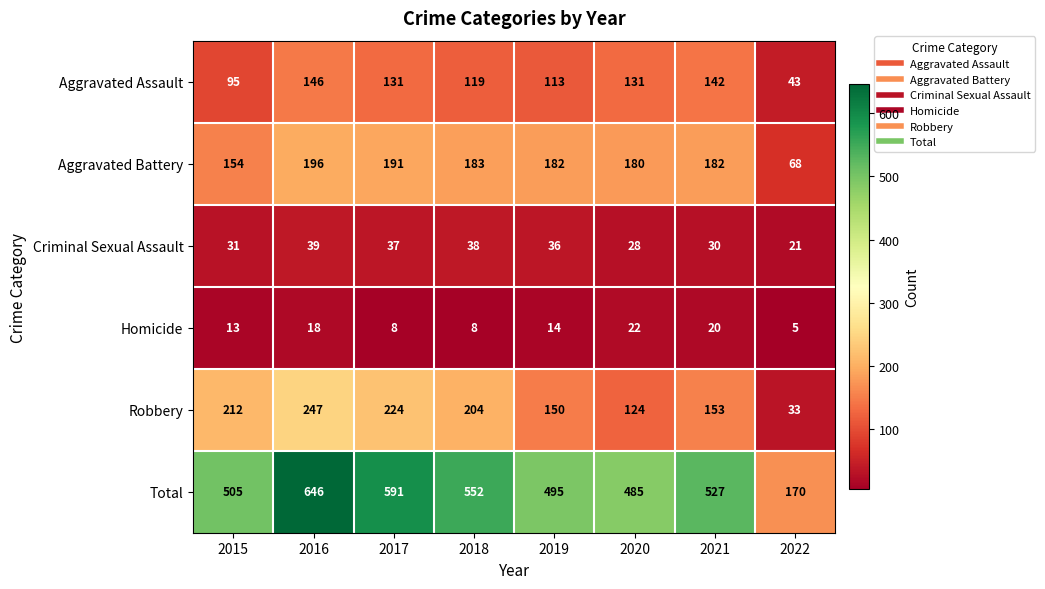

Which label corresponds to the largest value in the chart?

2016